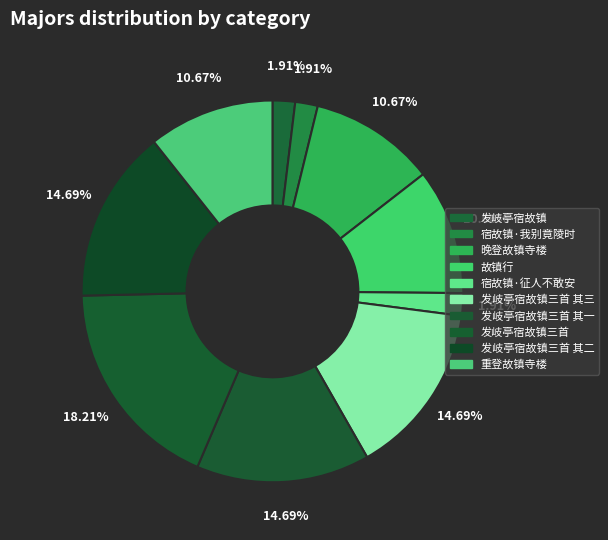

What percentage is the 发岐亭宿故镇三首 其三 slice, to the nearest percent?

15%